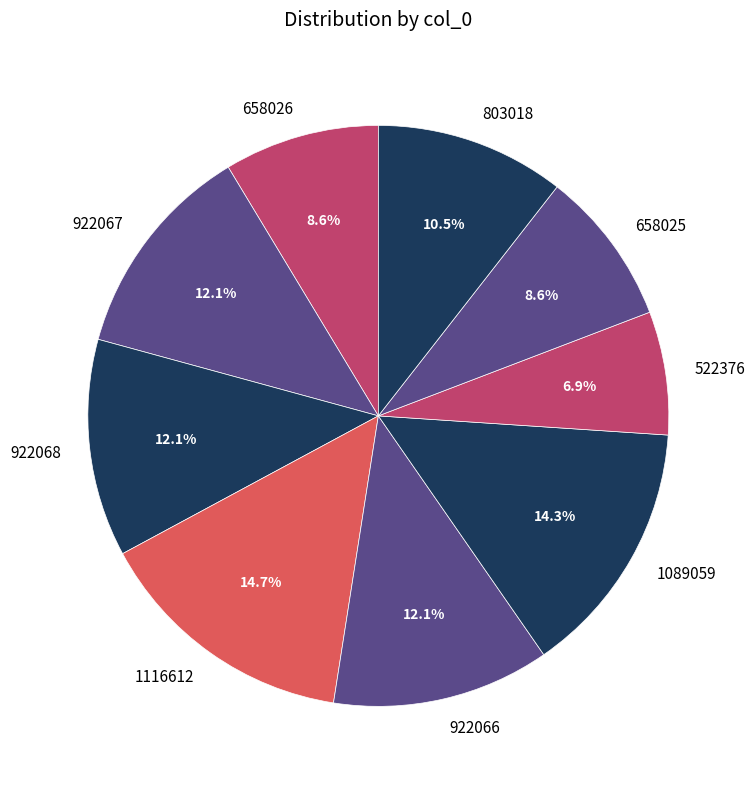

To the nearest percent, what is the difference between the 1116612 and 522376 slice percentages?

8%